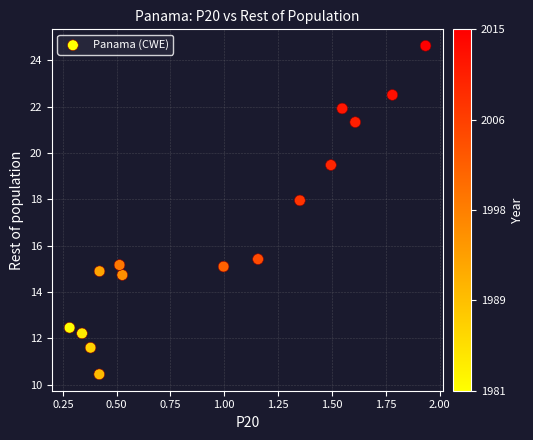

What is the range of X values (max minus min)?

1.7